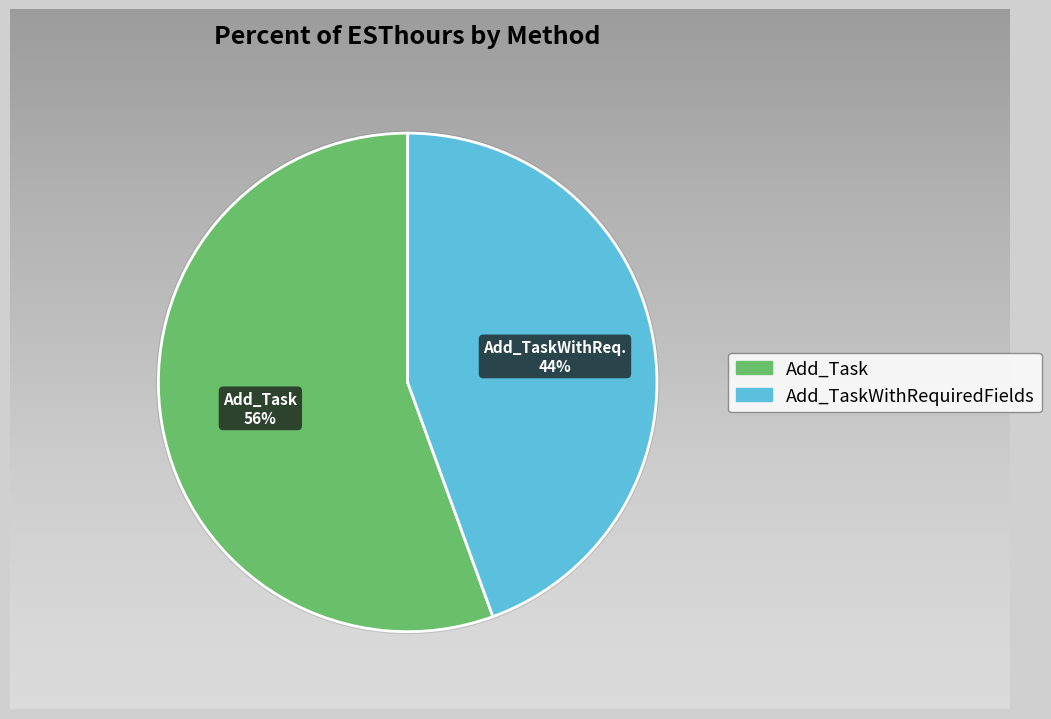

Which category has the biggest portion of the pie?

Add_Task